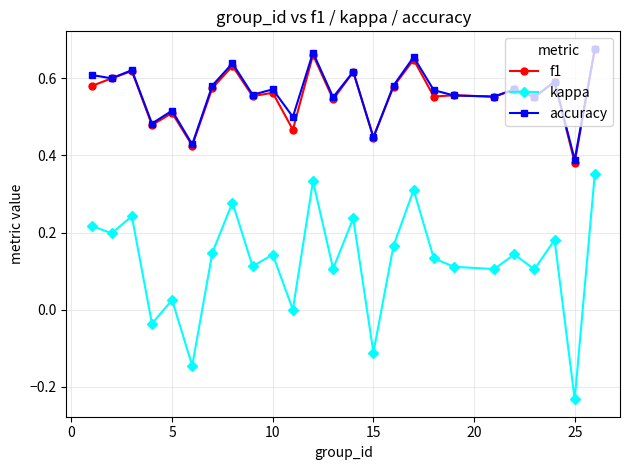

True or false: kappa and f1 intersect in this chart.

False